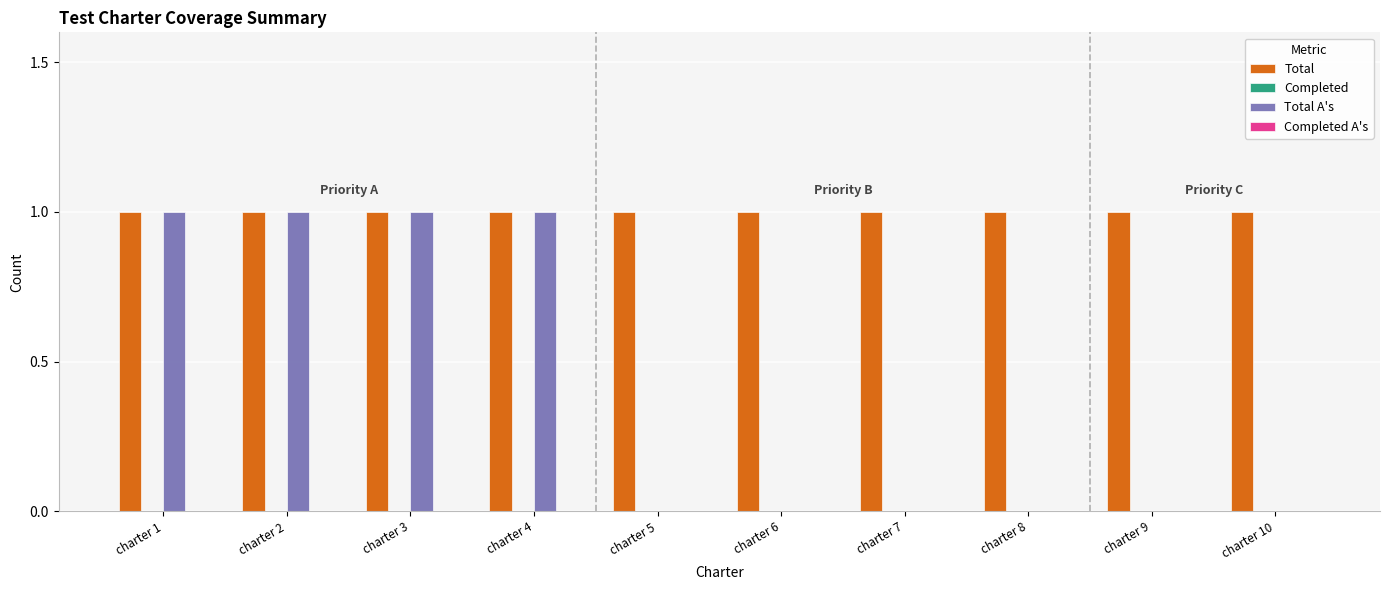

Which series has the largest total across all categories?

Total